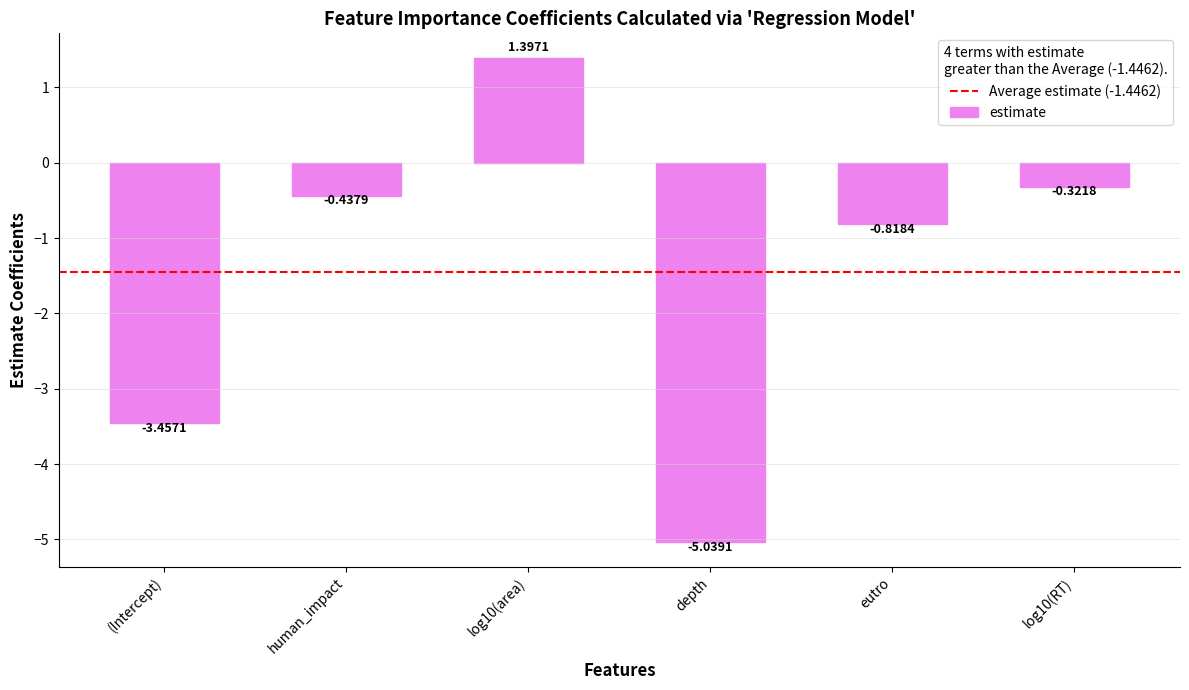

Is it true that the value at log10(area) is 1.4?

True